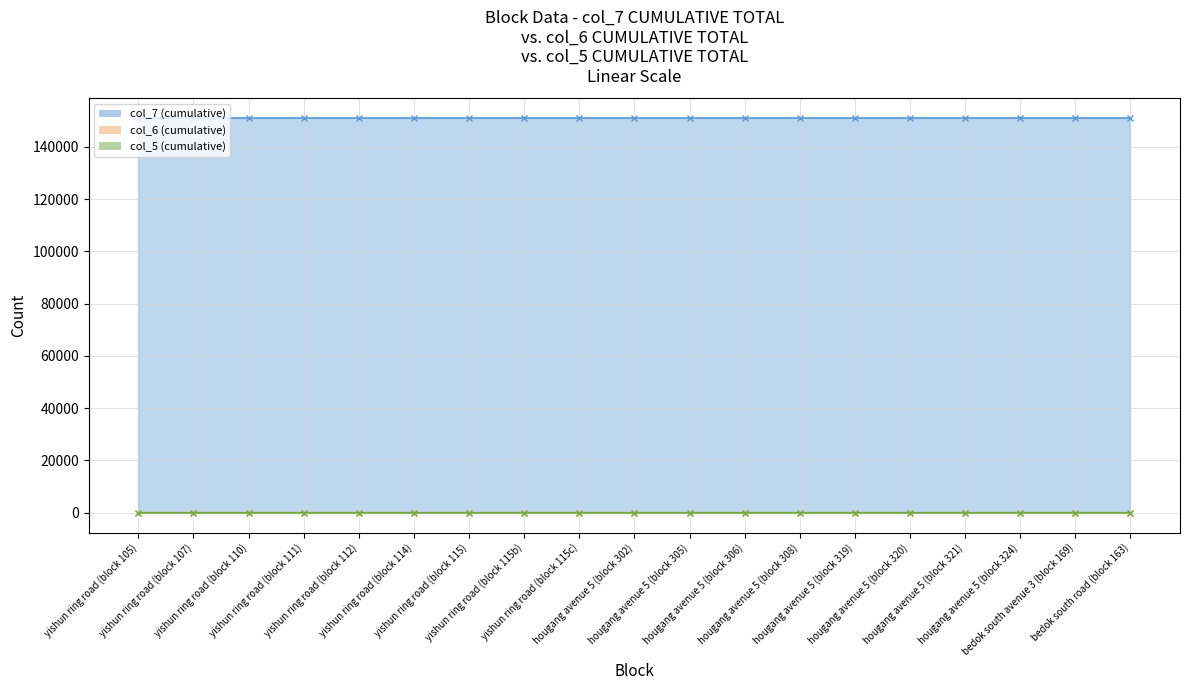

Which series changed the most between yishun ring road (block 107) and hougang avenue 5 (block 324)?

col_6 (cumulative)